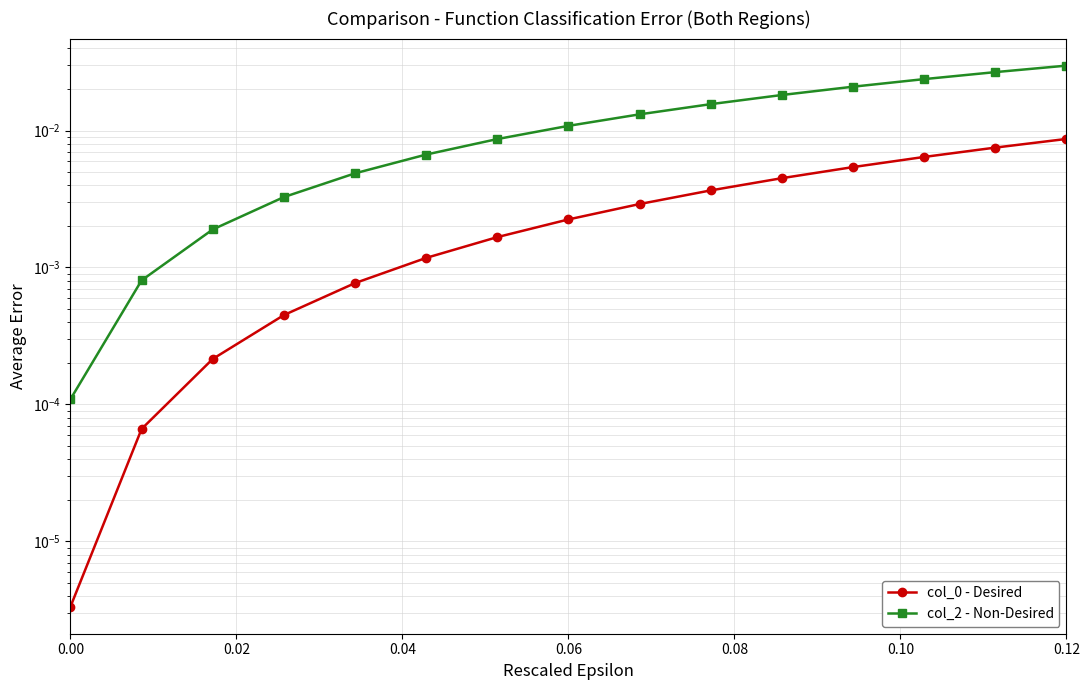

At 0.06, list the series in order from largest to smallest.

col_2 - Non-Desired, col_0 - Desired